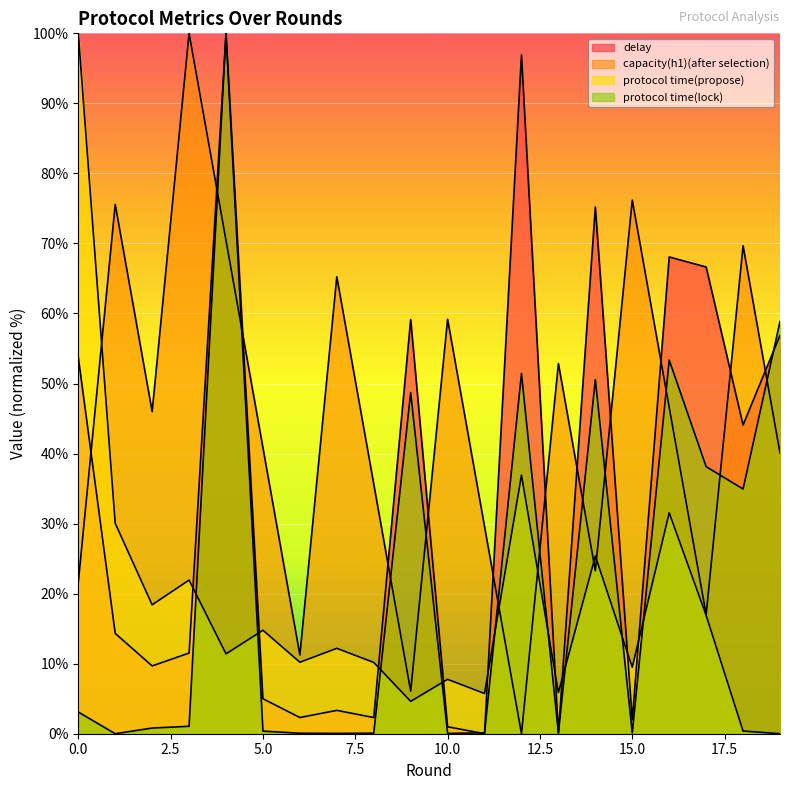

What is the approximate value of capacity(h1)(after selection) at 10?

59.2